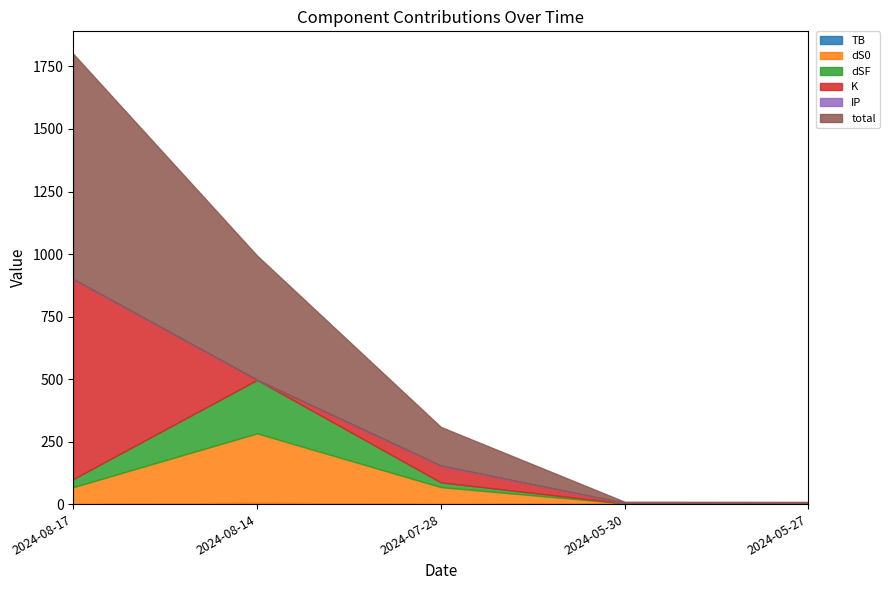

Where is the first local maximum for dSF?

2024-08-14